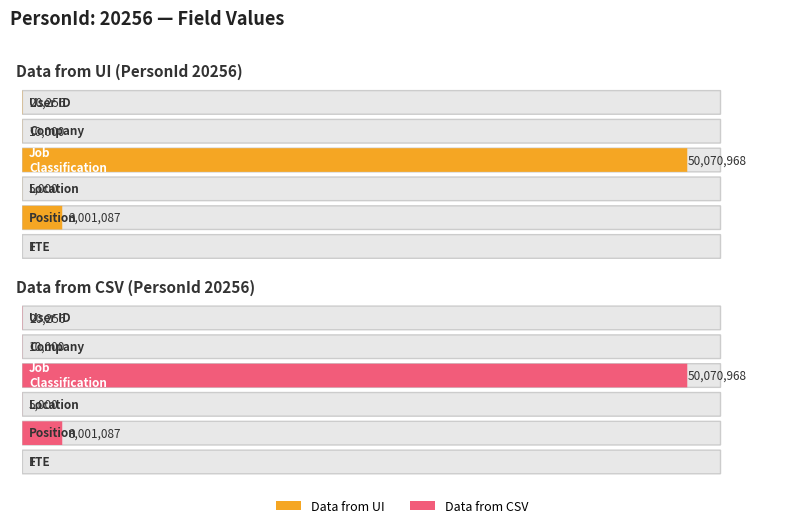

Rank the series by their maximum value, from lowest to highest.

Data from UI, Data from CSV